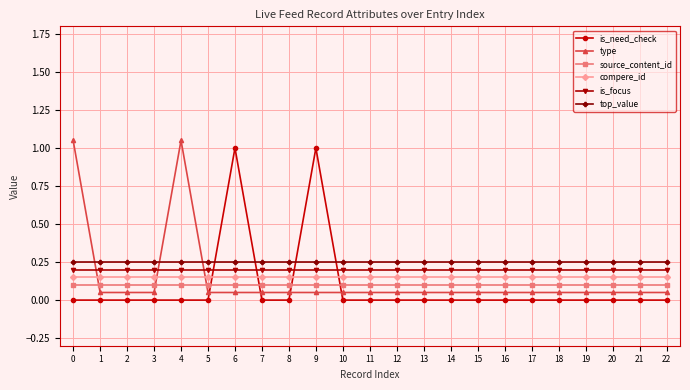

What is the total value across all series at 4?

1.8